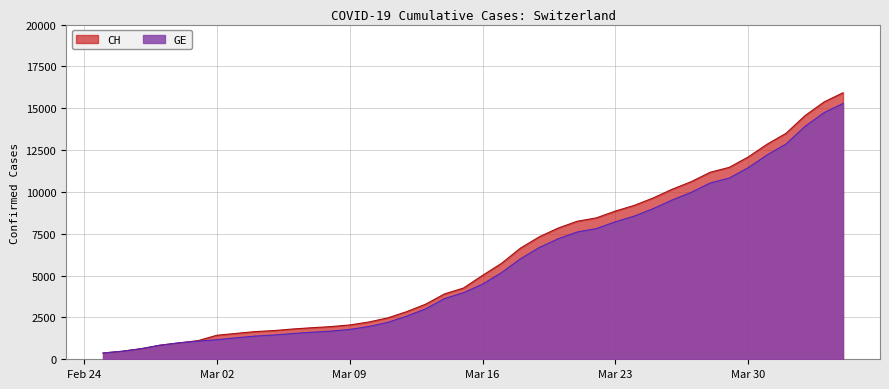

The GE series shows 1780 at Mar 09. True or false?

True